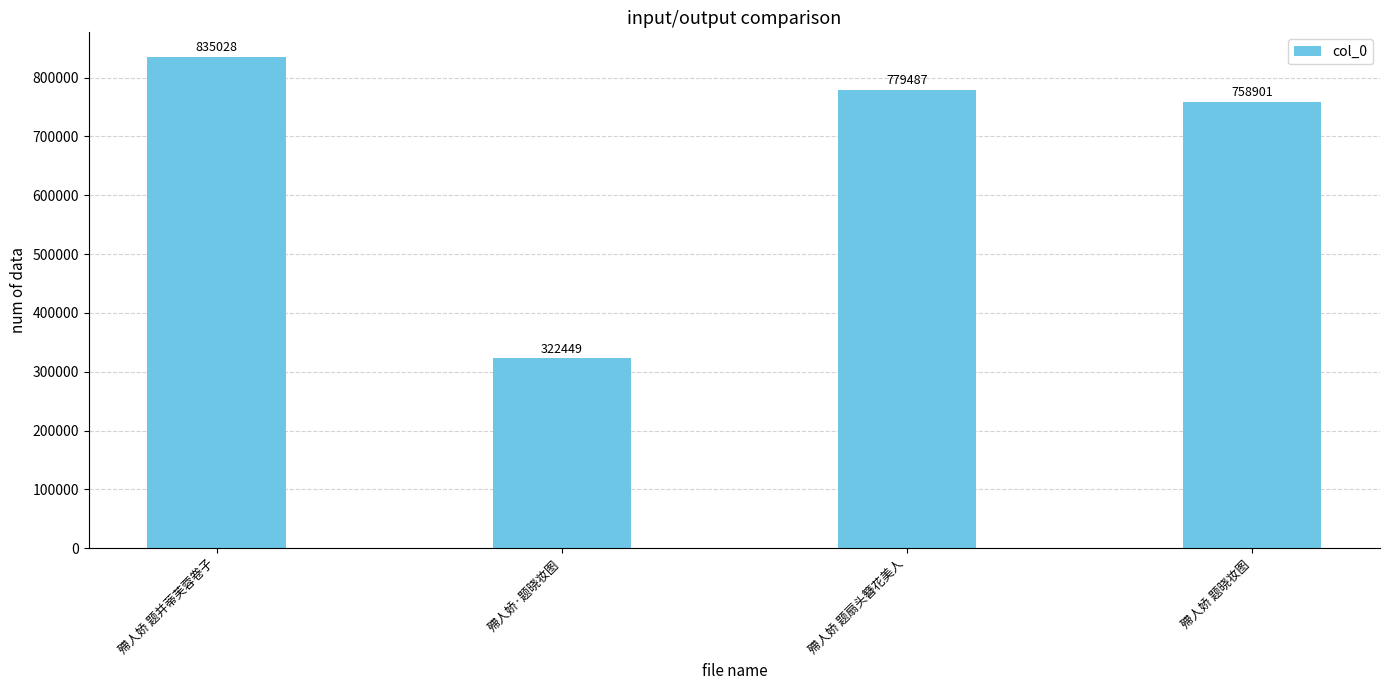

What is the change in value from 殢人娇 题并蒂芙蓉卷子 to 殢人娇·题晓妆图?

-512579